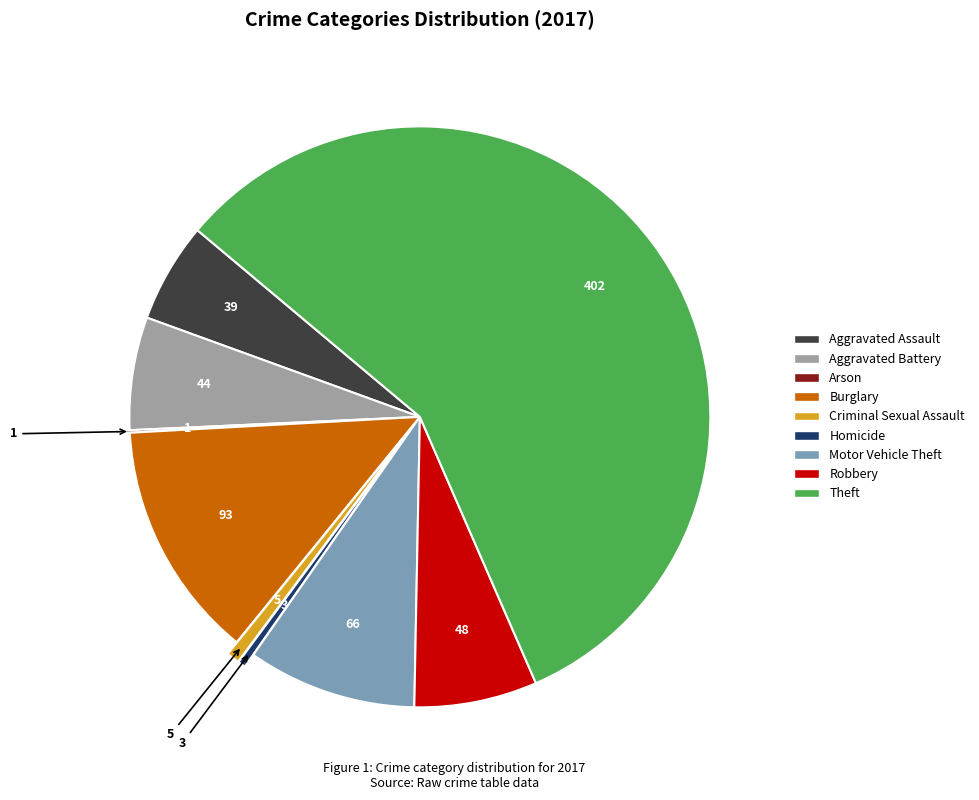

Between Aggravated Assault and Criminal Sexual Assault, which is larger?

Aggravated Assault